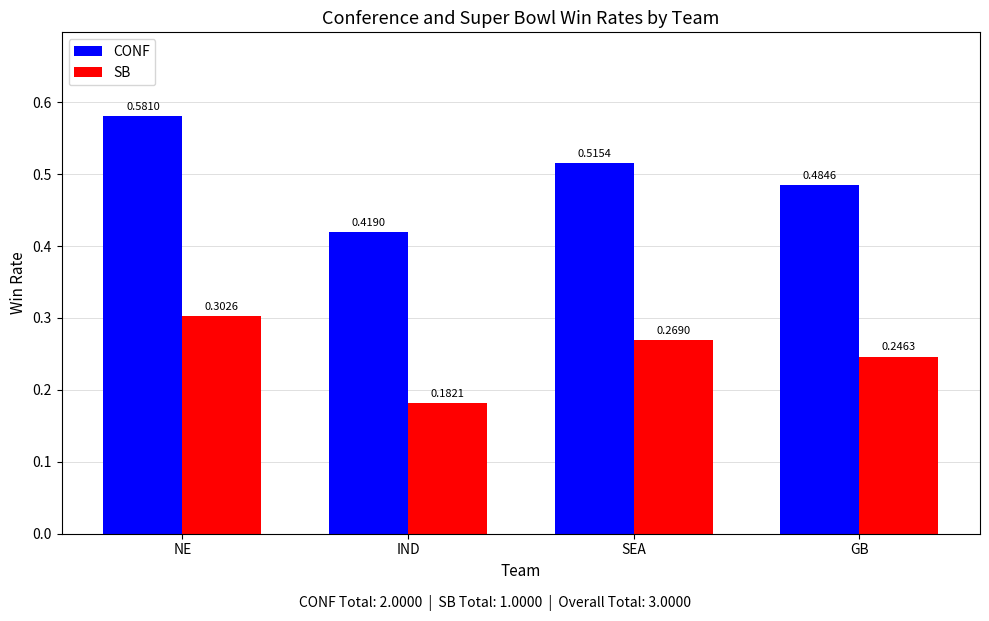

Which series has the largest total across all categories?

CONF